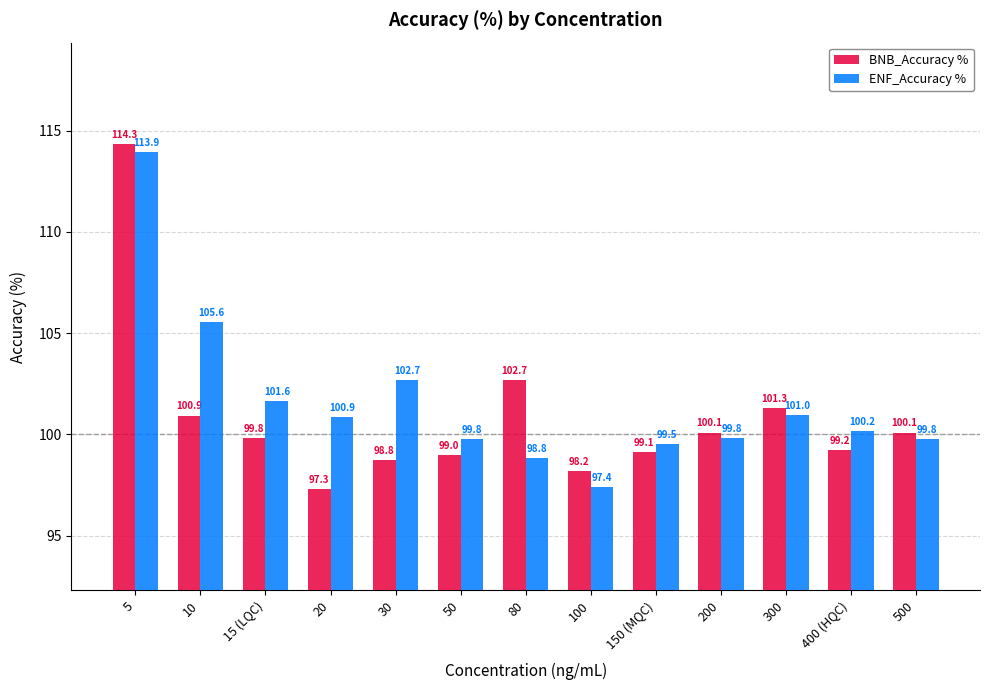

Is the value of ENF_Accuracy % at 150 (MQC) greater than the value of BNB_Accuracy % at 80?

No